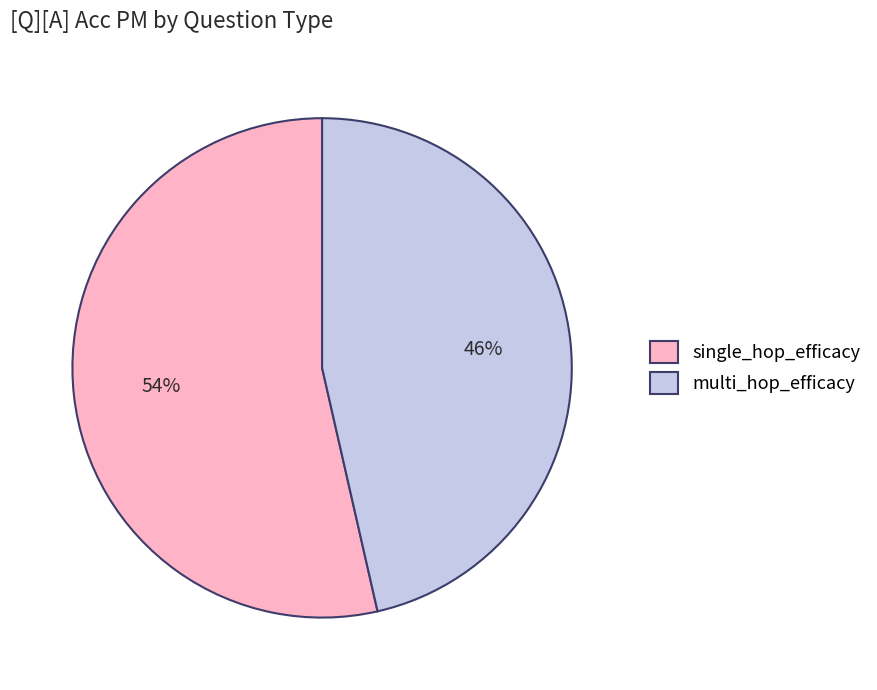

The multi_hop_efficacy slice represents 46% of the pie. True or false?

True